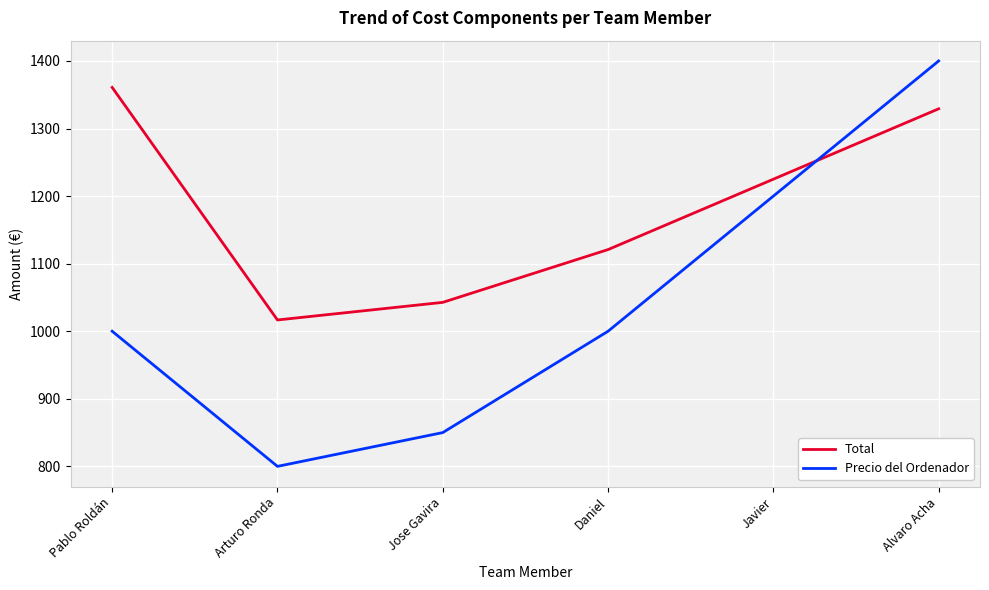

What are all the series names shown in the legend?

Total, Precio del Ordenador